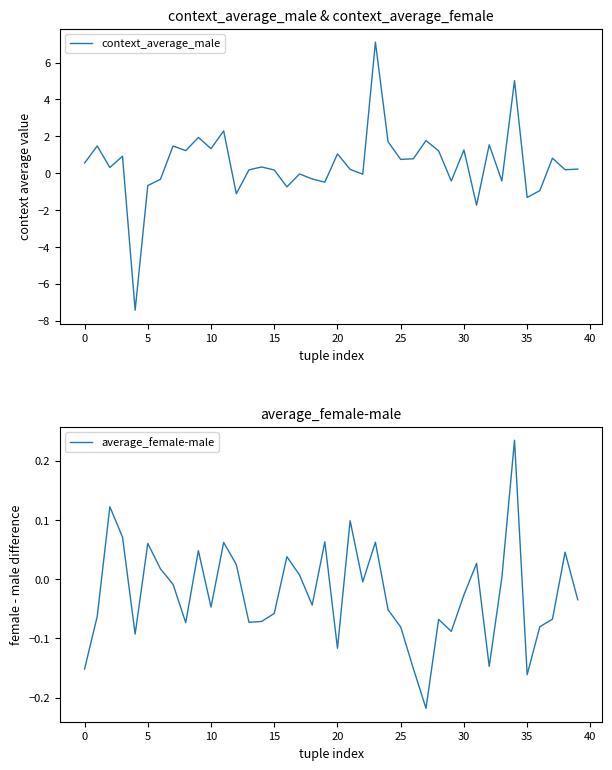

Rank the series at 34 from lowest to highest value.

average_female-male, context_average_male